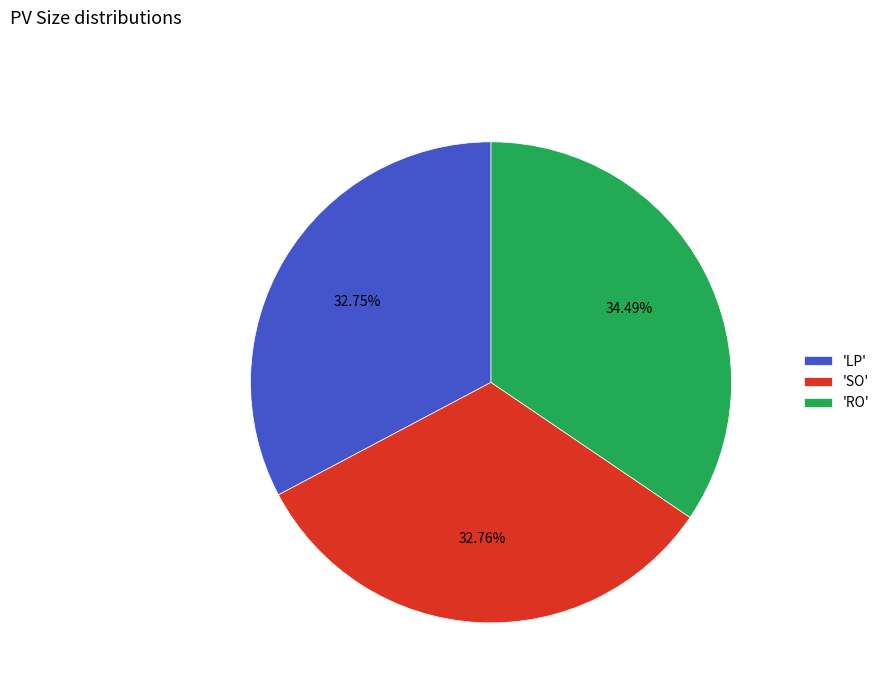

Which has a higher value, 'LP' or 'RO'?

'RO'